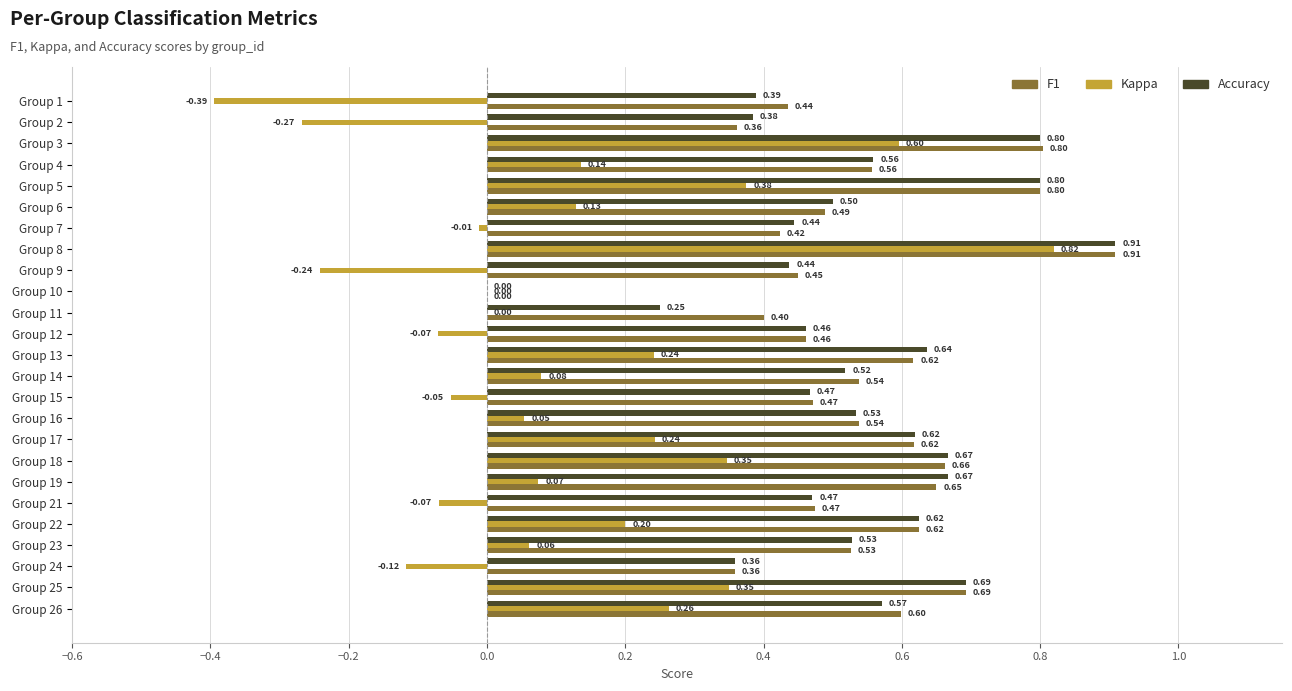

What is the total value across all series at Group 16?

1.1